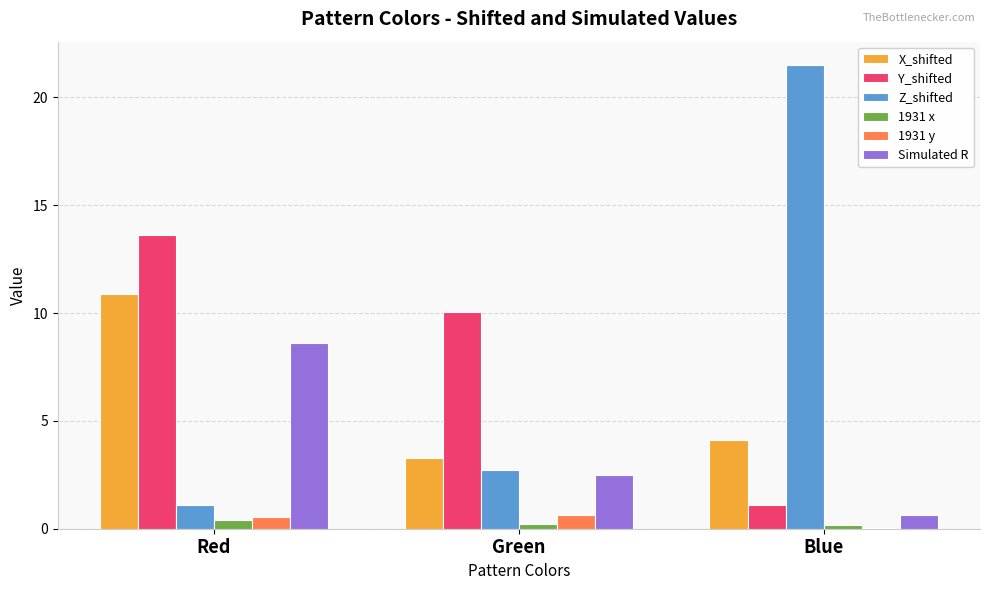

What is the approximate value of Simulated R at Red?

8.6